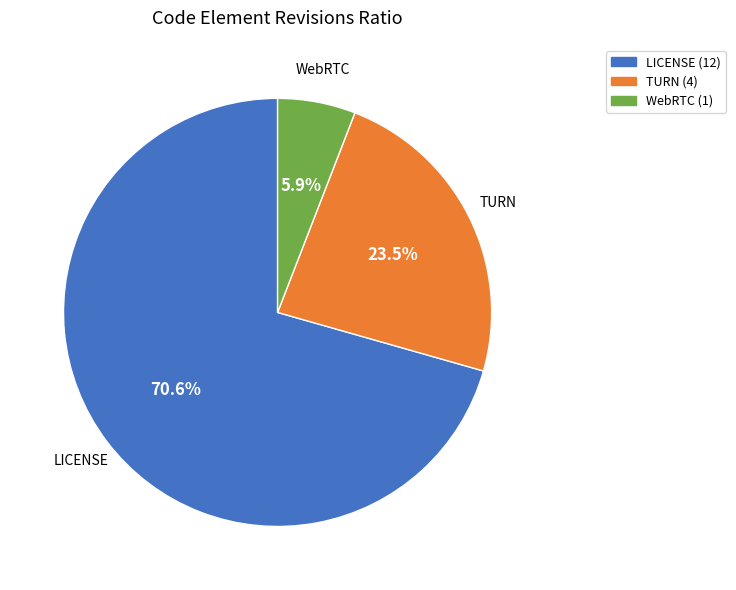

What percentage do LICENSE and TURN together represent?

94.1%